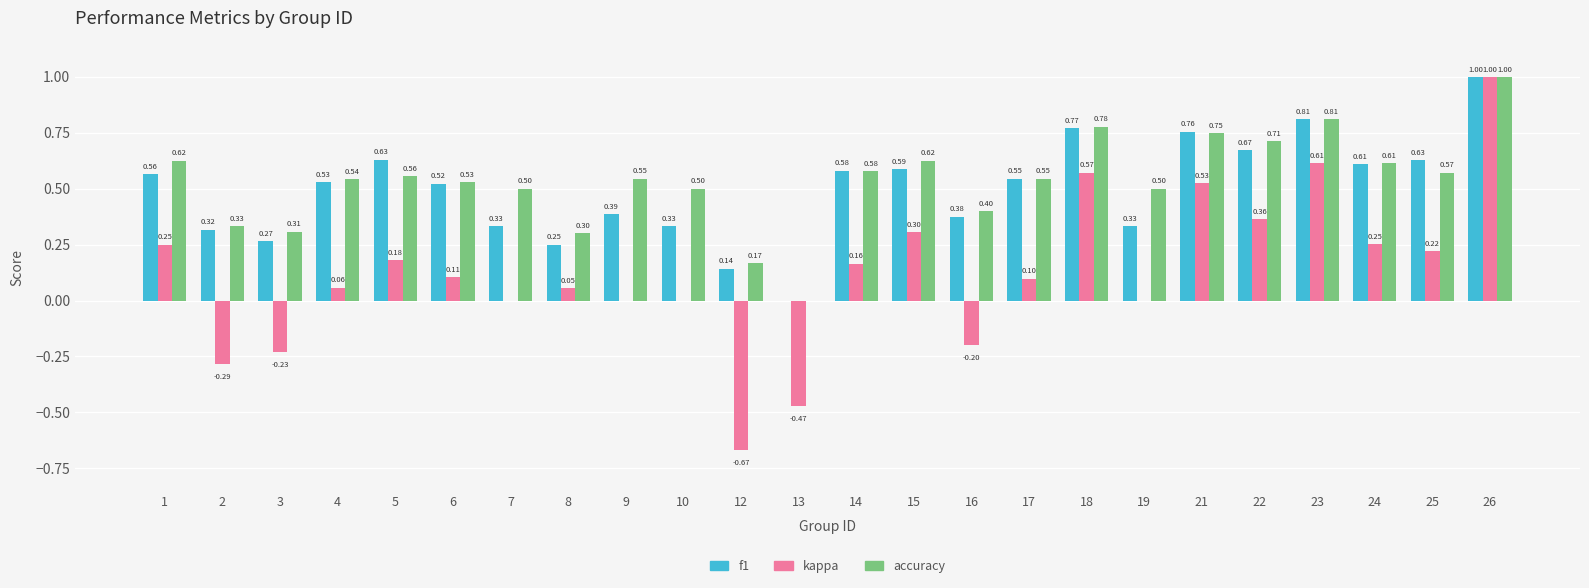

What is the sum of all kappa values?

2.9